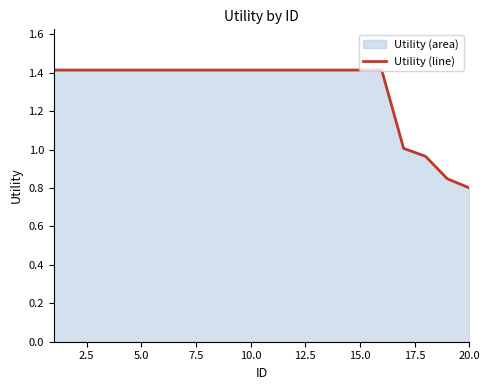

Count the number of values greater than 1.

17